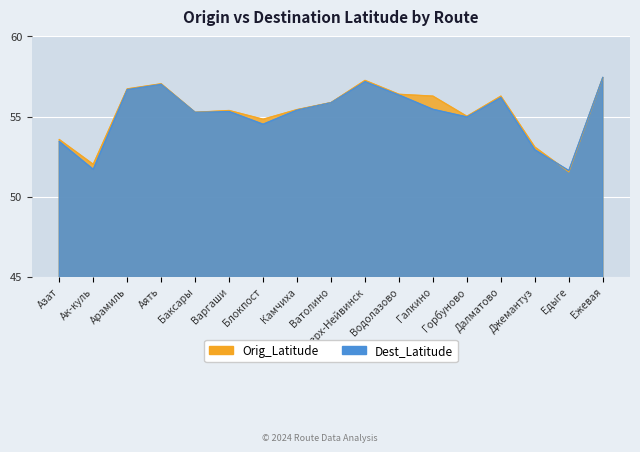

Which category has the highest value in the Orig_Latitude series?

Ежевая